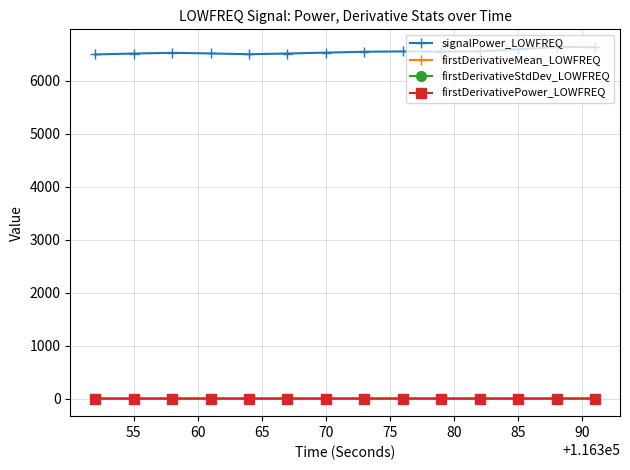

True or false: firstDerivativeMean_LOWFREQ and signalPower_LOWFREQ cross at least once.

False